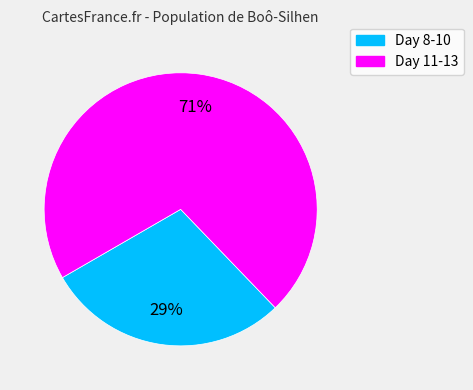

Is there a majority slice in this chart?

Yes